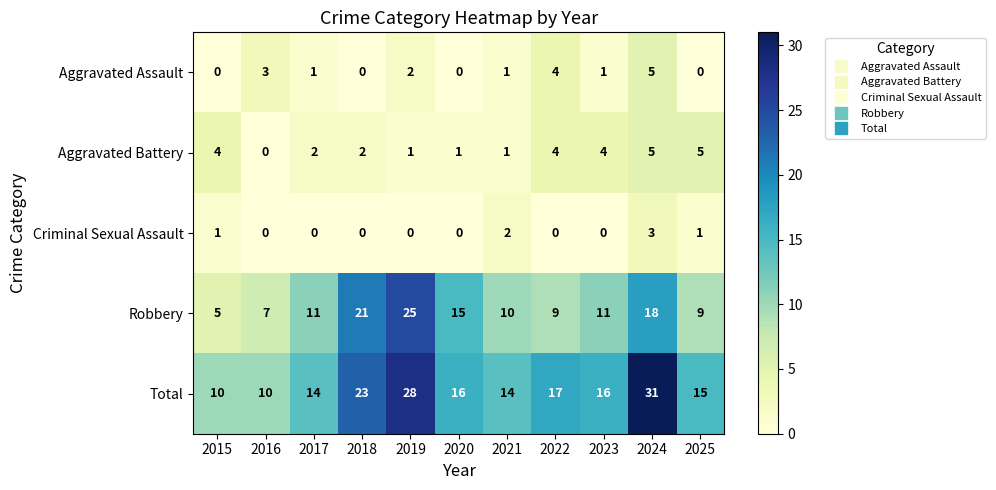

Count the Aggravated Battery values in the range 1 to 4.

8